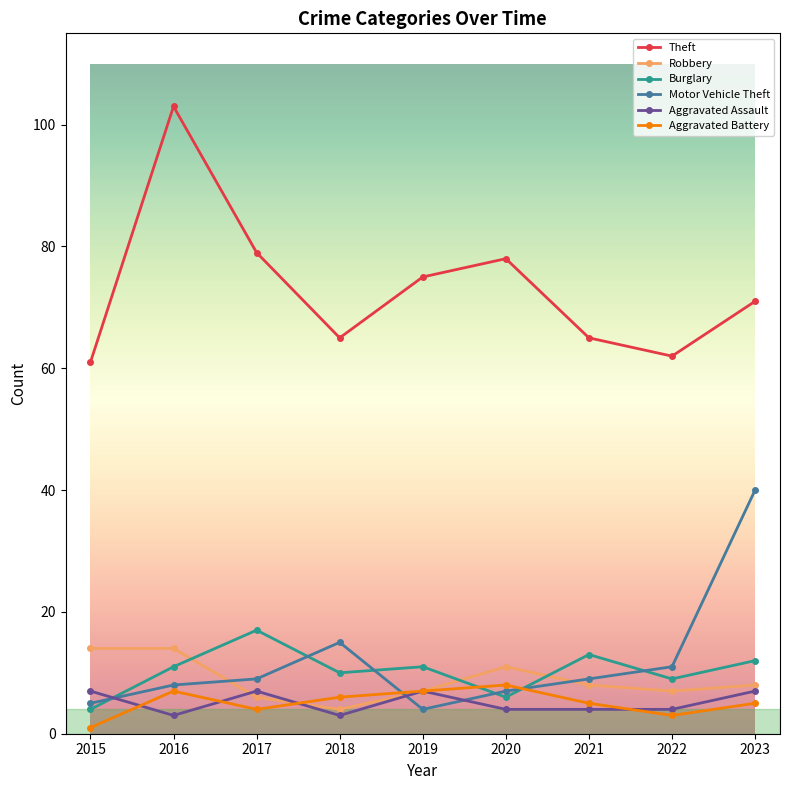

True or false: Aggravated Assault has a value of 7 at 2015.

True